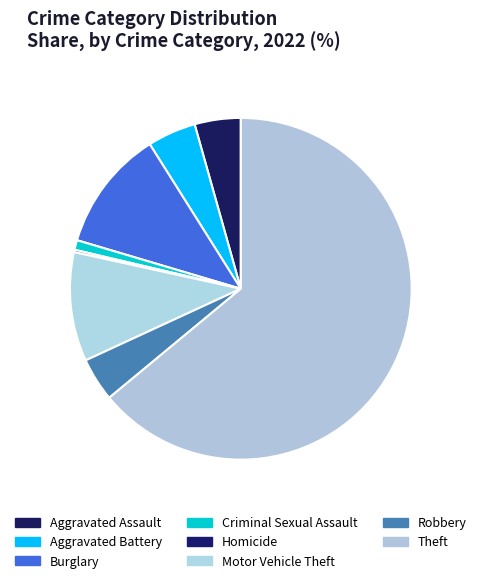

What is the change in value from Aggravated Assault to Aggravated Battery?

+1